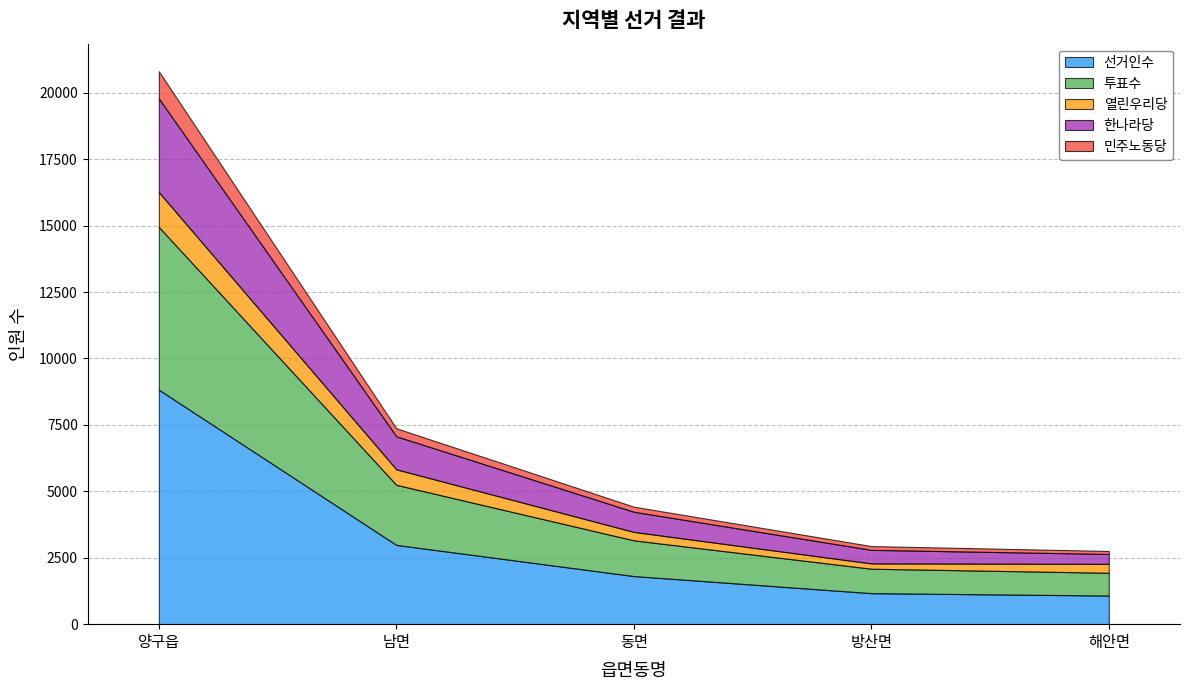

What is the difference between the 한나라당 values at 남면 and 해안면?

871